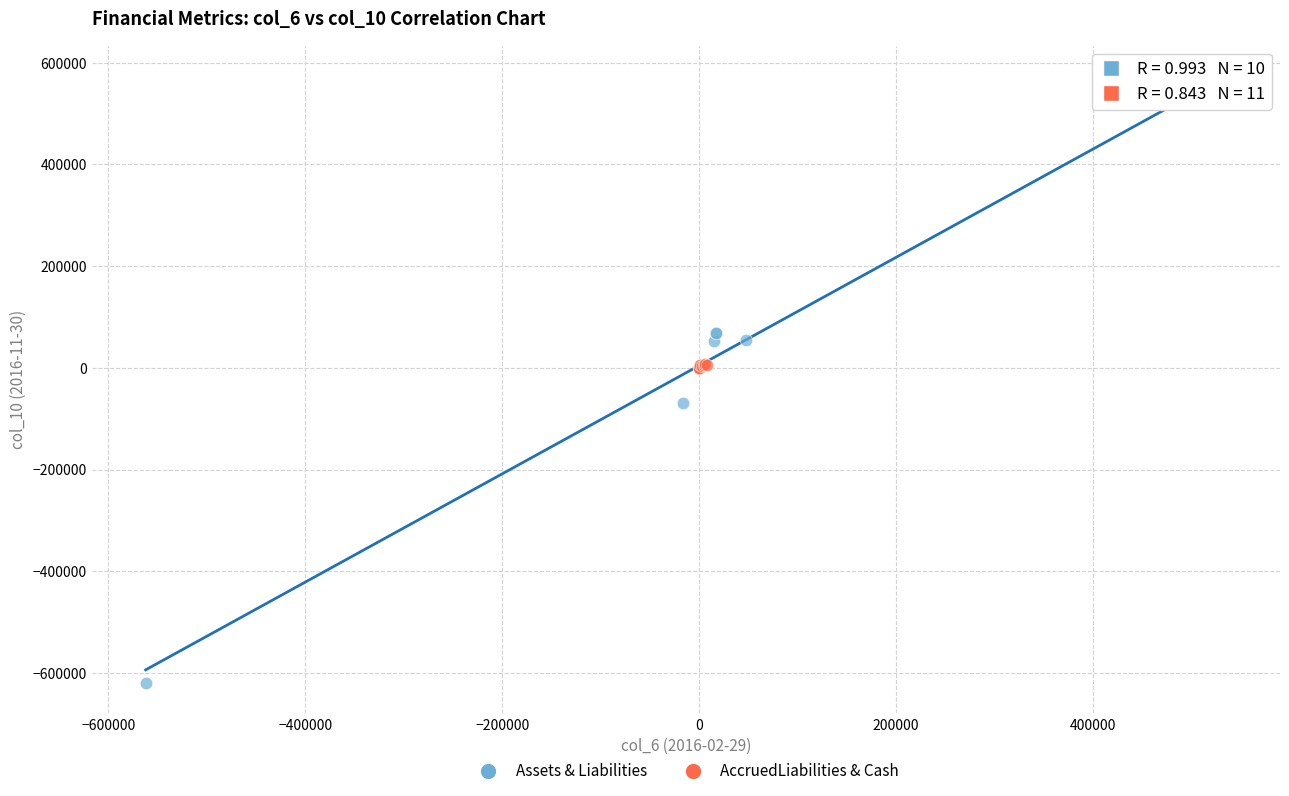

Which series contains the lowest Y value?

Assets & Liabilities